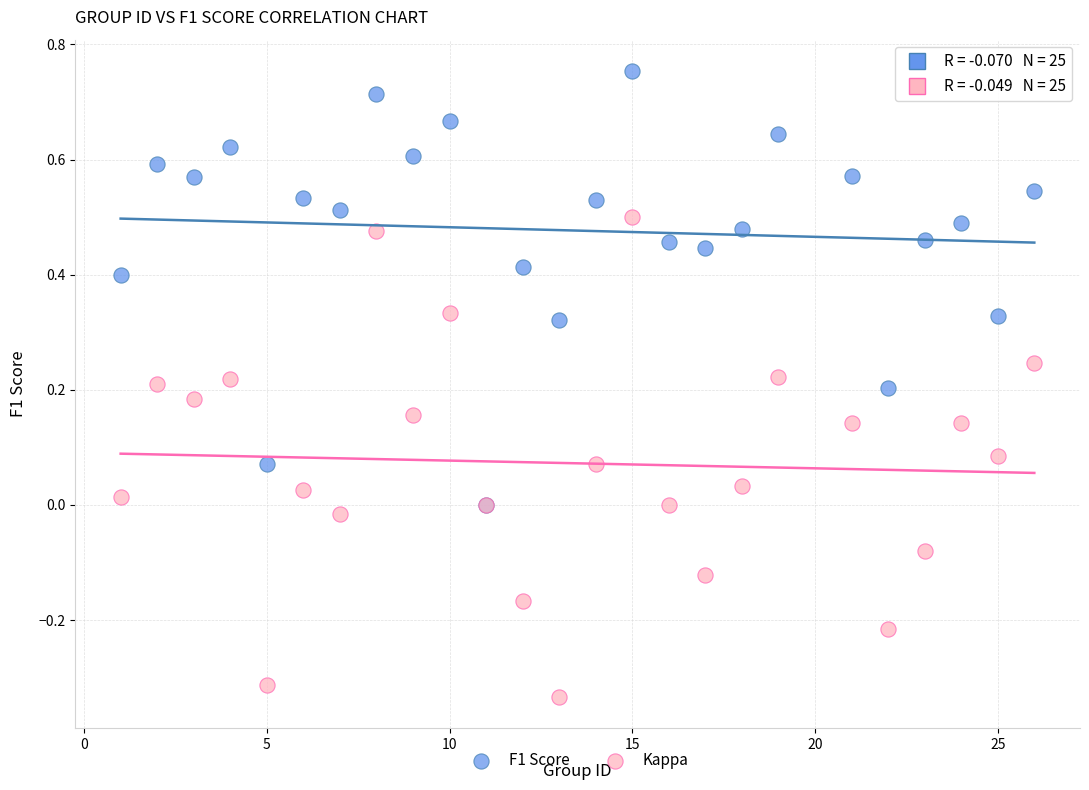

Which series has the widest spread of Y values?

Kappa